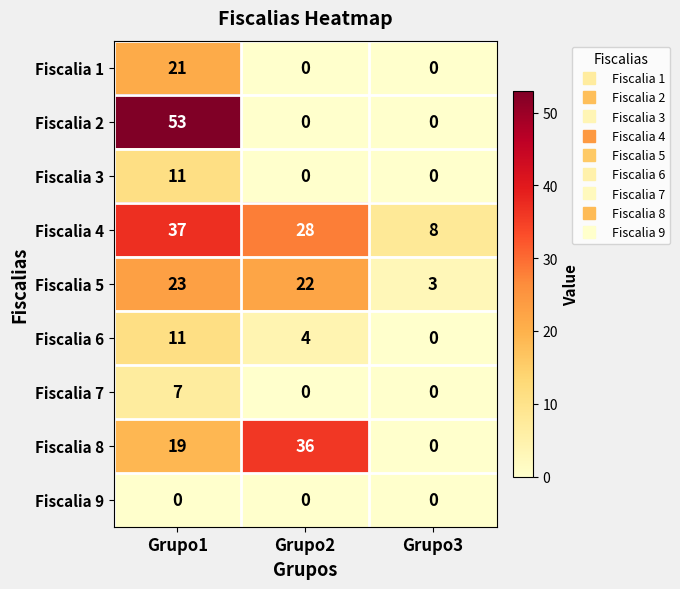

What is the maximum value for Fiscalia 8?

36